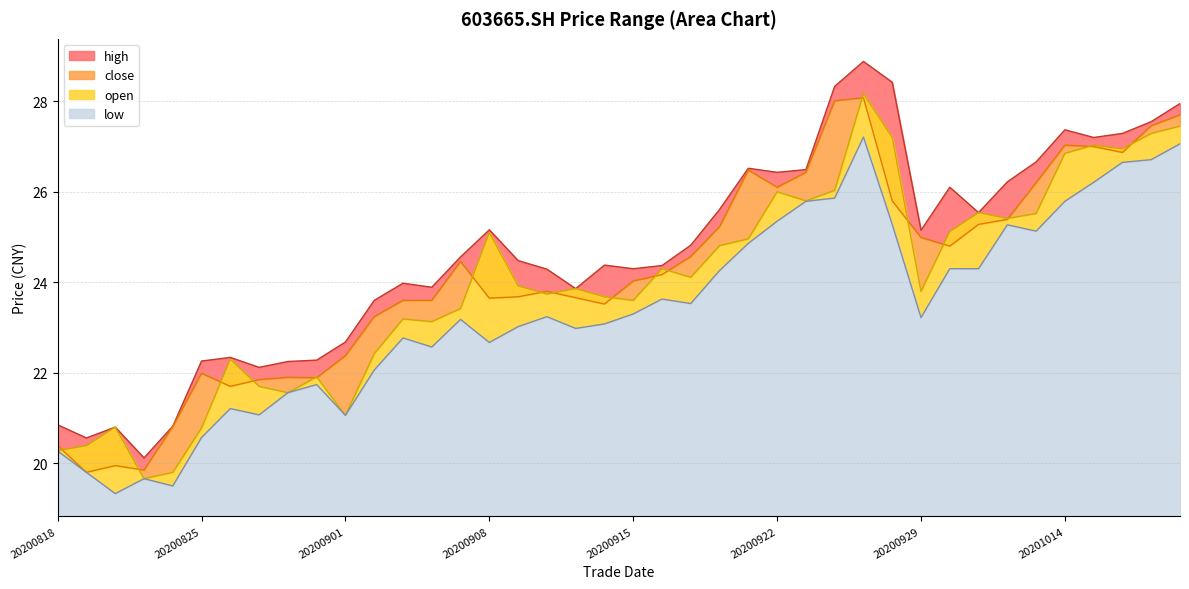

How many values in the open series are below 23?

12